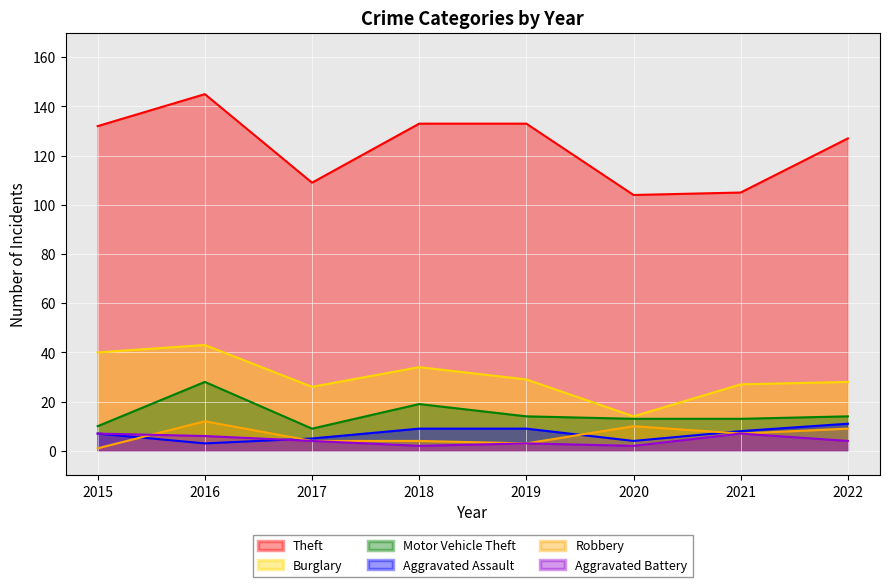

The Theft series shows 69 at 2019. True or false?

False